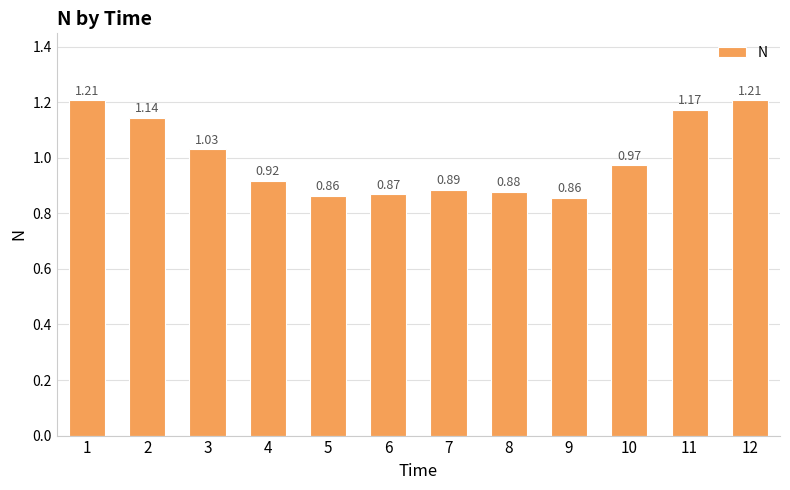

What is the change in value from 6 to 11?

+0.3